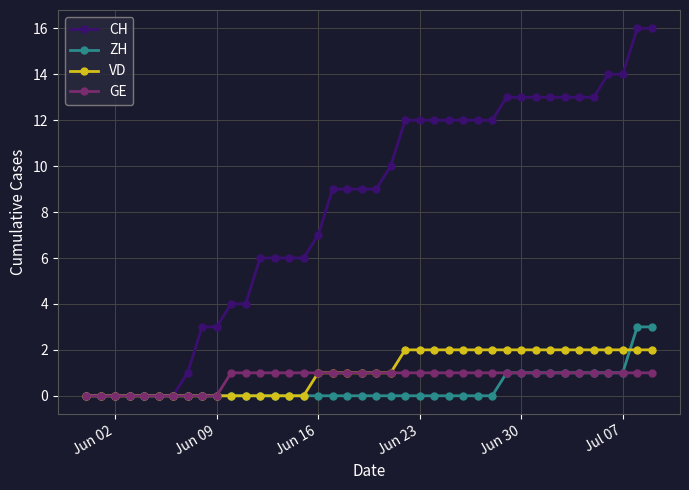

What is the value of the CH point at the 37th from the left?

14